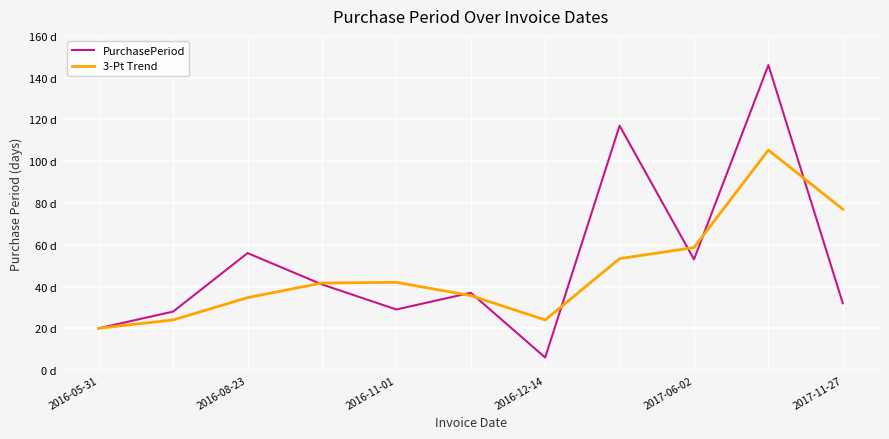

Rank the series by their maximum value, from lowest to highest.

3-Pt Trend, PurchasePeriod